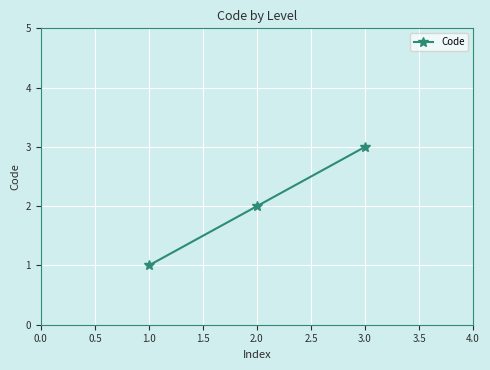

What is the value of the 2nd point from the left?

2